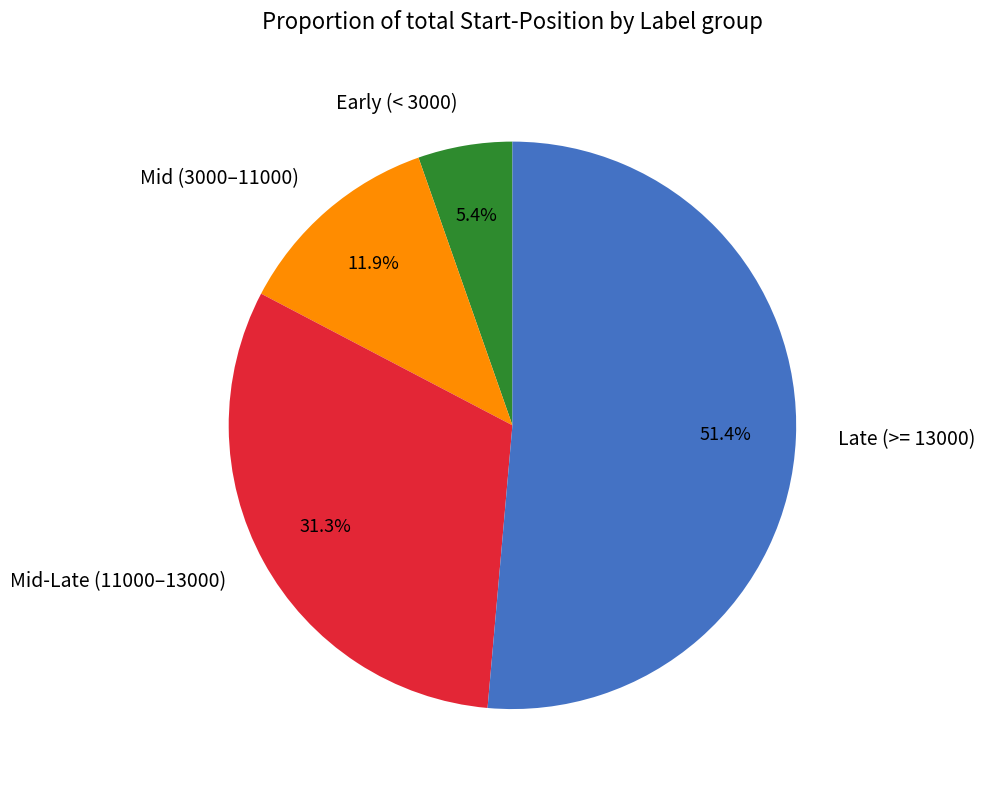

Which slice represents more than half of the pie?

Late (>= 13000)